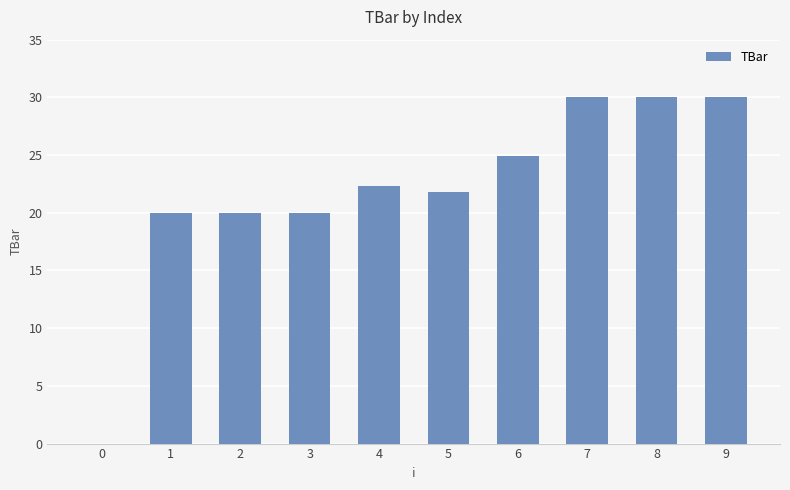

What is the sum of the values at 0 and 2?

20.0